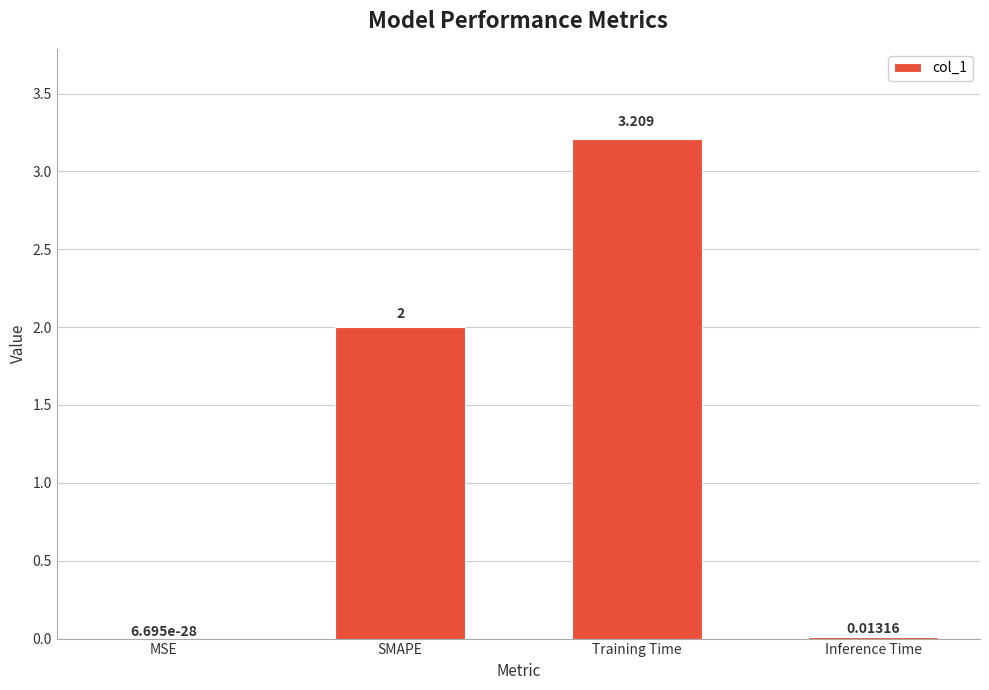

Which has a higher value, Training Time or SMAPE?

Training Time